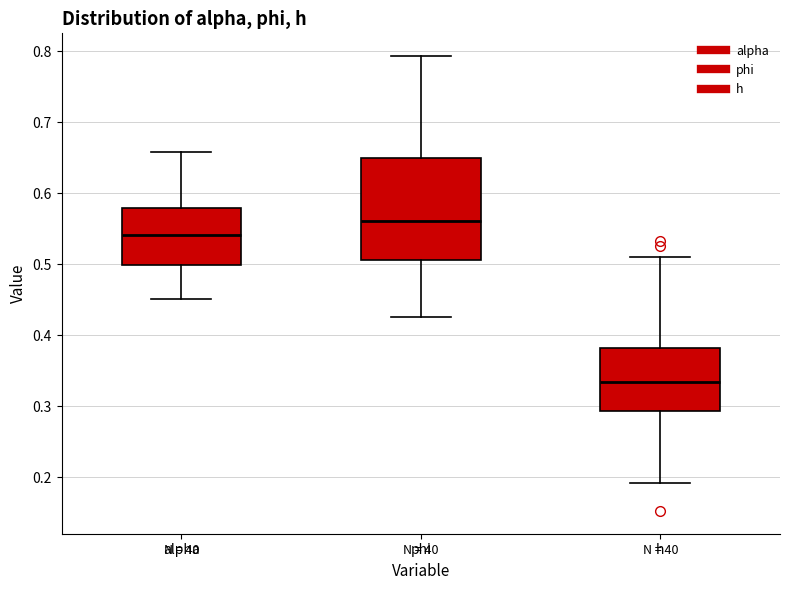

Which box has the lowest median line?

h